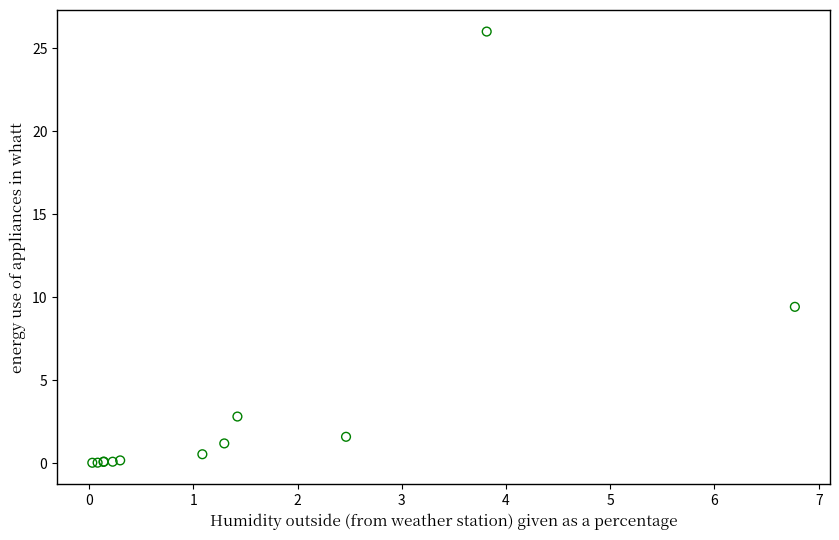

What Y value in the scatter plot is closest to 13?

9.4